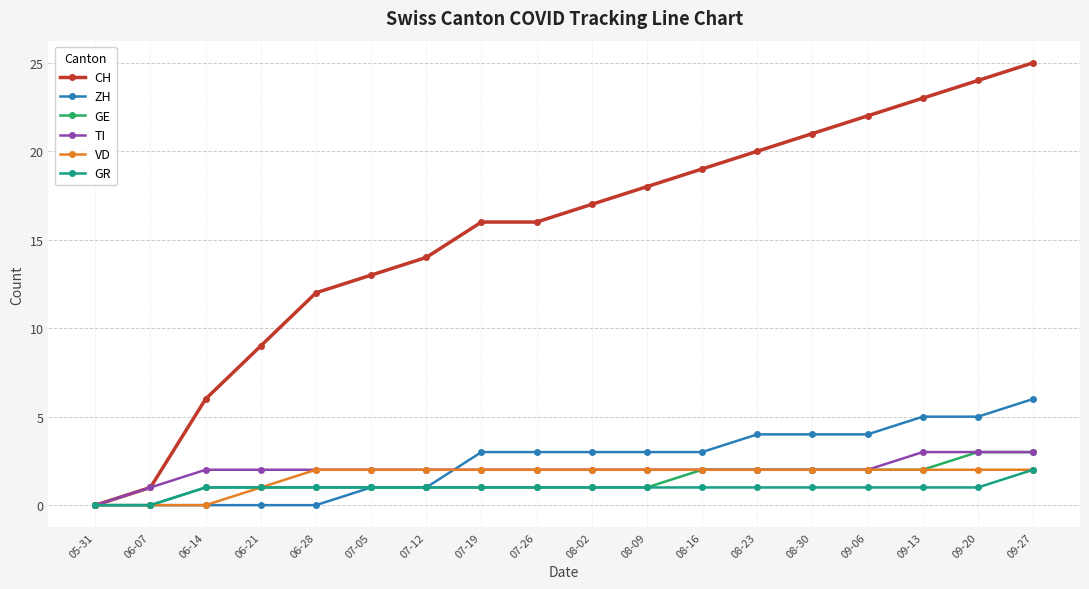

What is the label of the 17th point from the left?

09-20